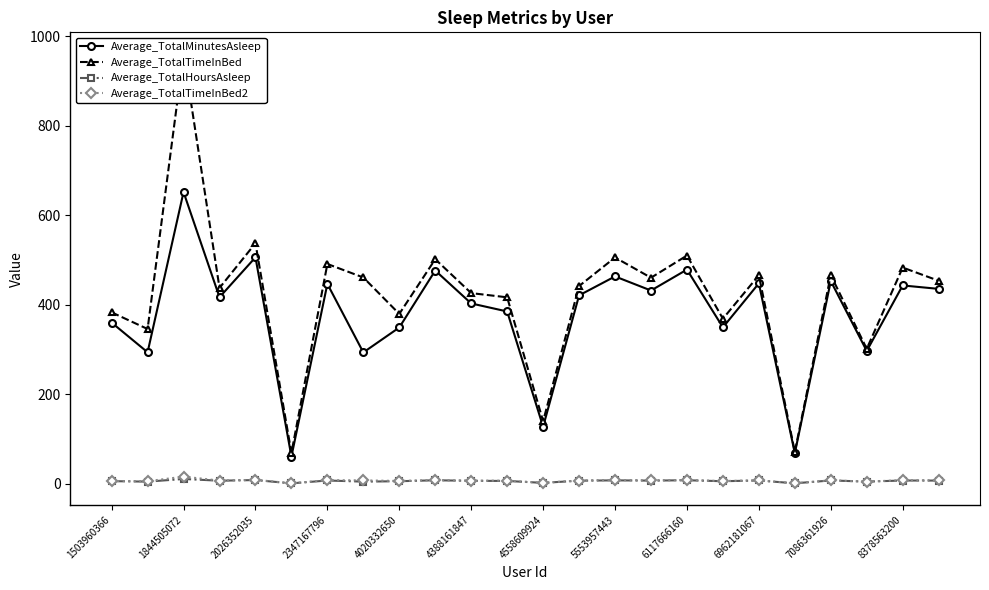

The value of Average_TotalMinutesAsleep at 4020332650 is 118.3. True or false?

False